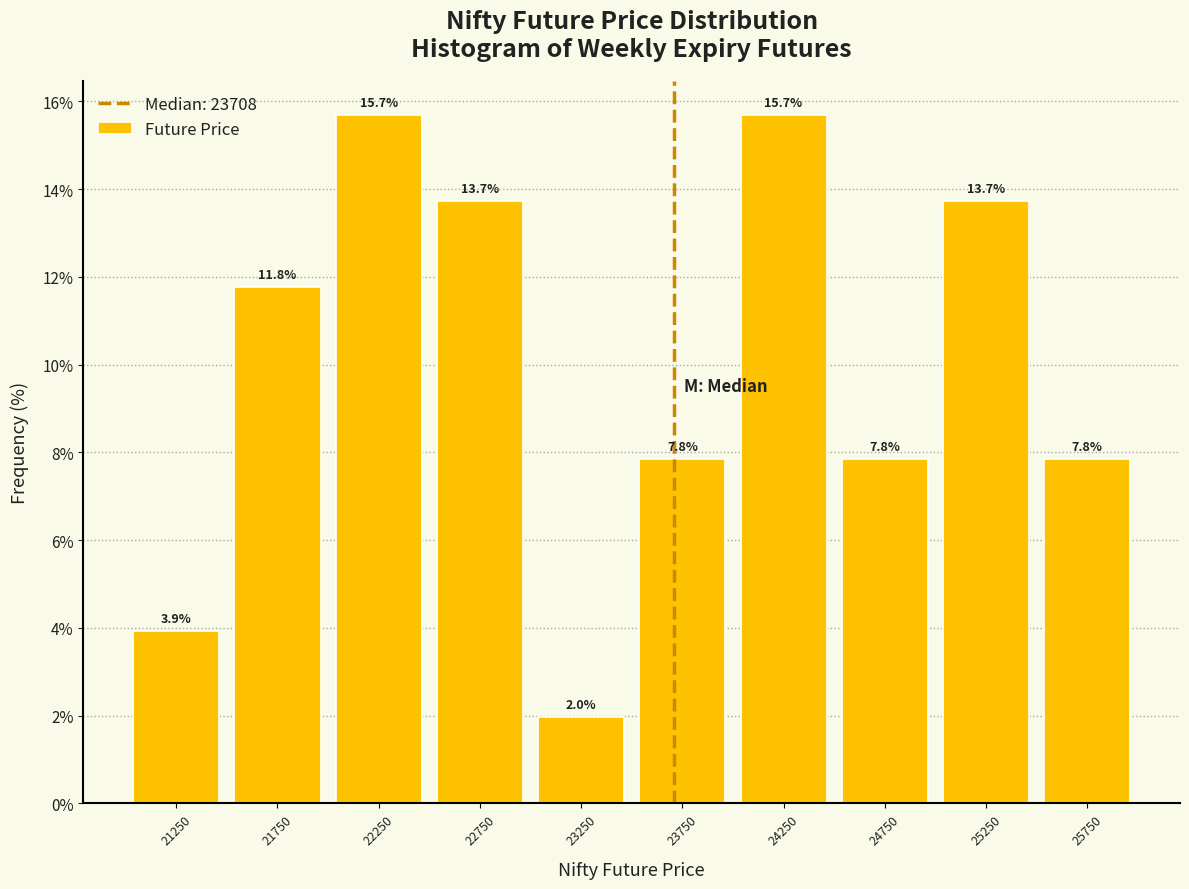

What is the height of the bar covering 21500 to 22000 on the x-axis?

11.8